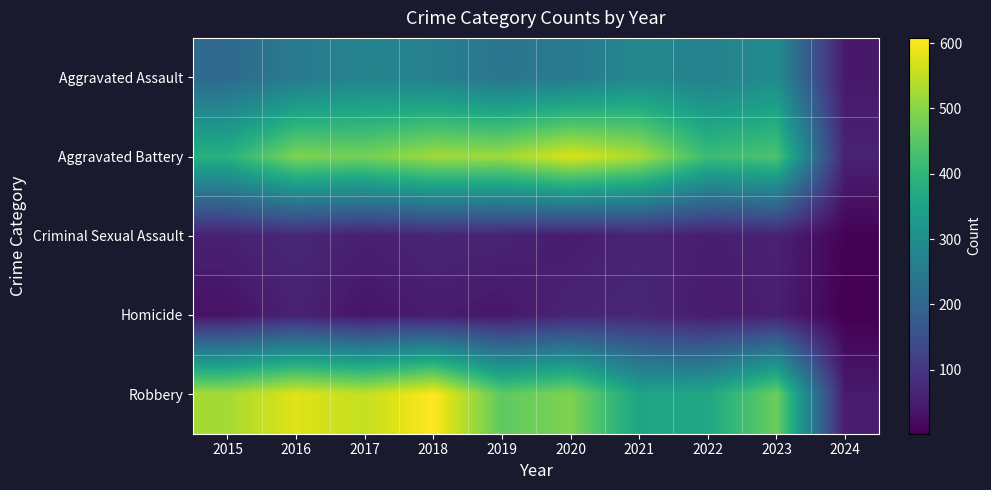

At which category is the sum across all series the highest?

2018